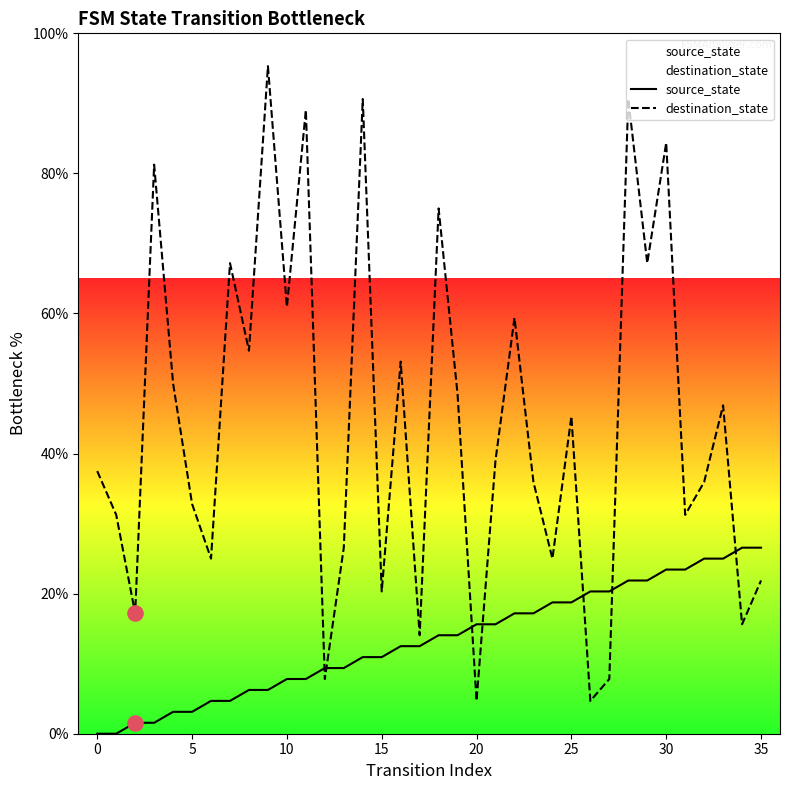

What is the total value across all series at 33?

71.9